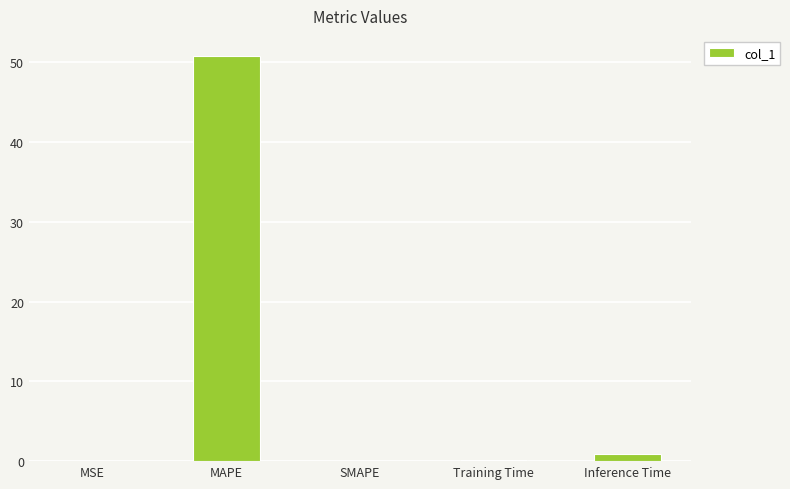

True or false: the data shows 73.6 at MAPE.

False